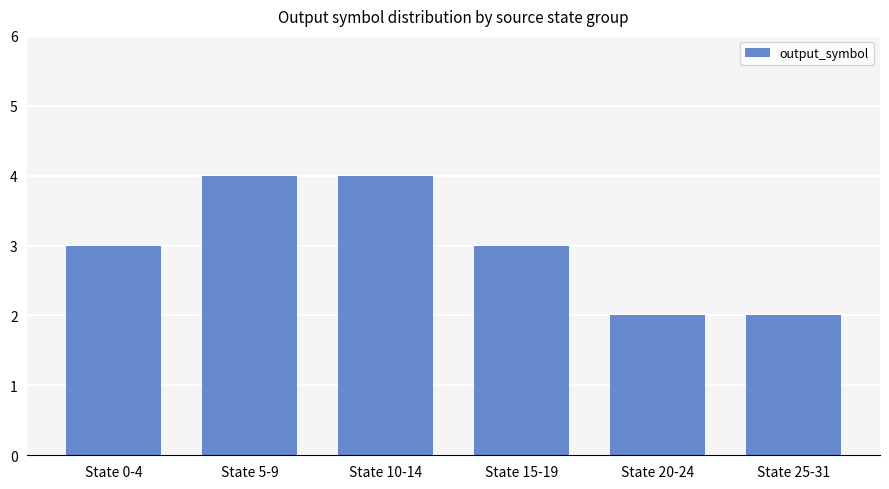

Reading left to right, transcribe all the data shown in this chart.

State 0-4=3	State 5-9=4	State 10-14=4	State 15-19=3	State 20-24=2	State 25-31=2